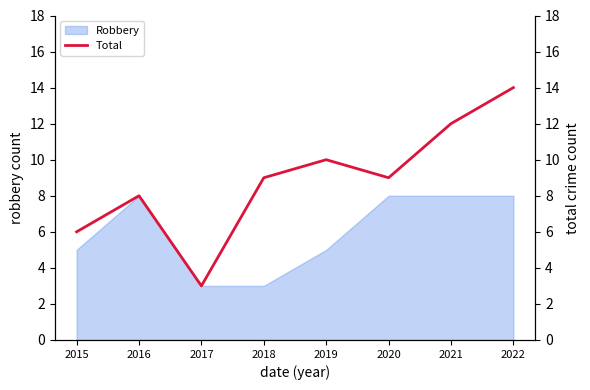

At which category does the chart reach its peak across all series?

2022